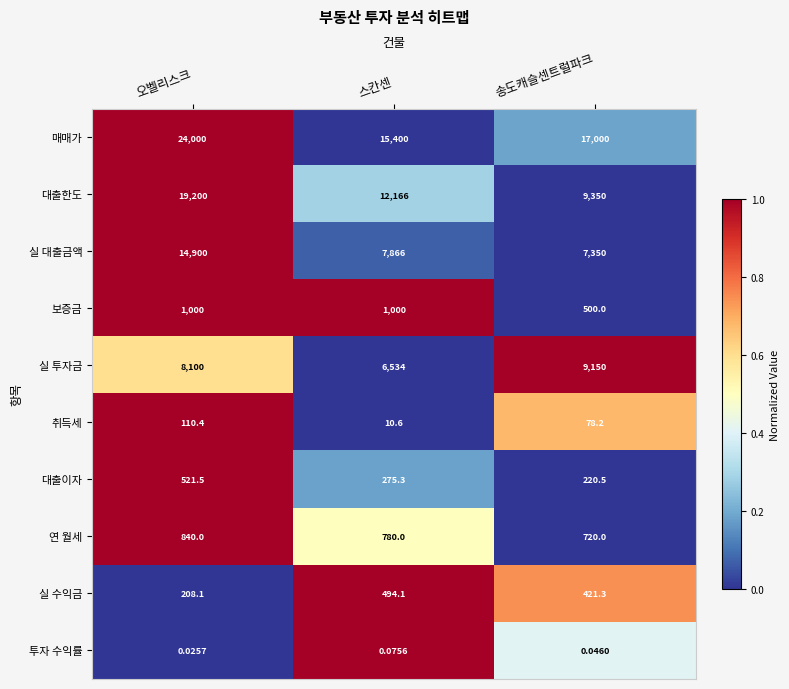

Which series has the widest spread of values?

대출한도